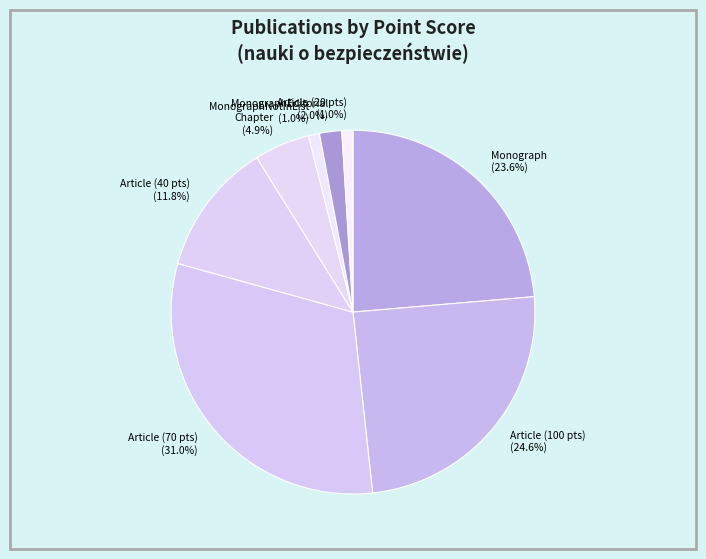

Does any single category account for the majority?

No